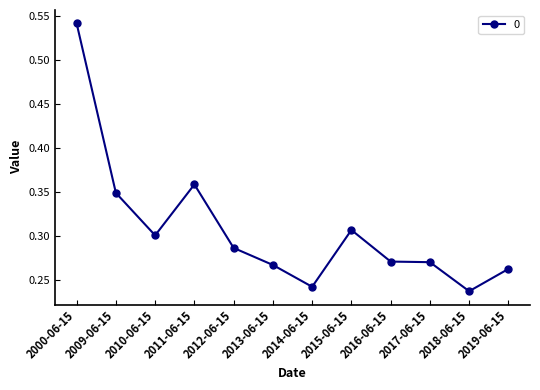

The chart shows a value of 0.3 at 2017-06-15. True or false?

True